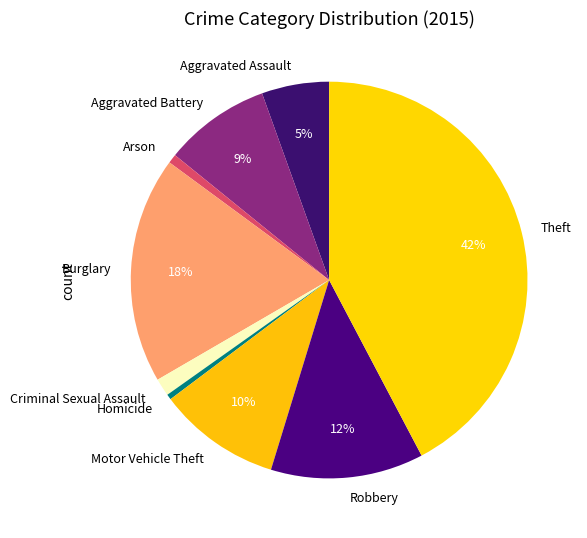

To the nearest percent, what is the average slice percentage?

11%